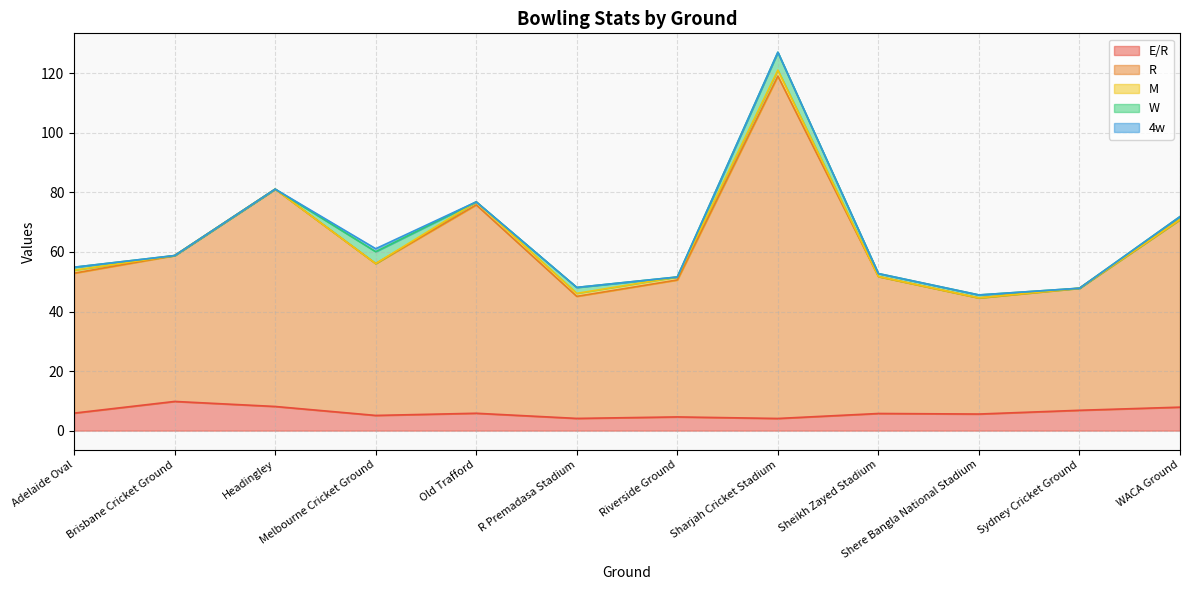

What is the highest value of the W series?

6.0